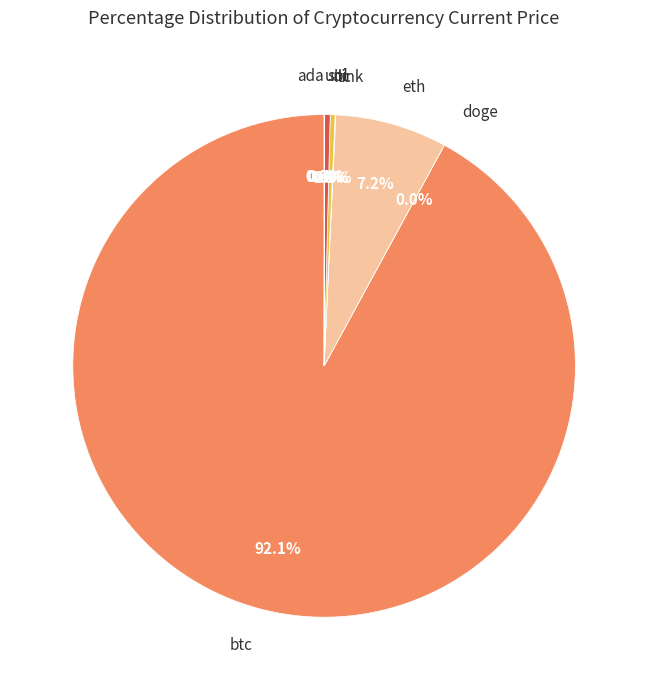

Is there any slice that represents more than half of the pie?

Yes